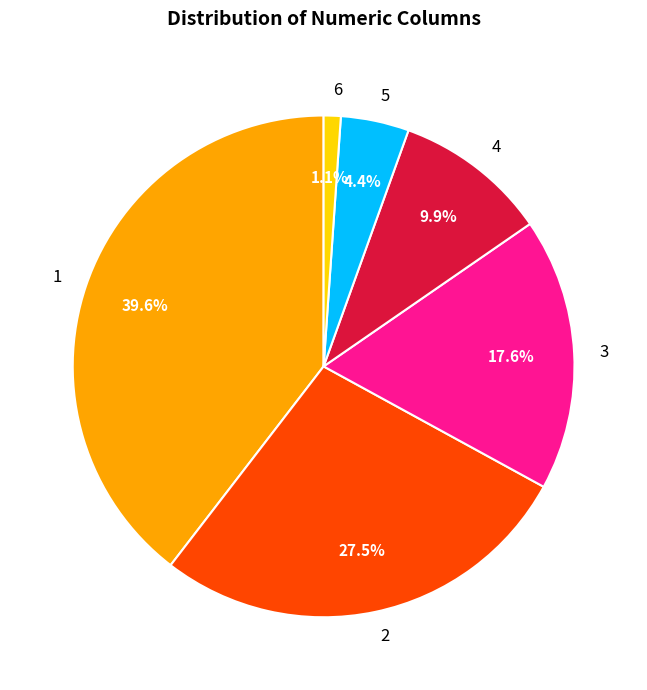

Is the sum of 5 and 6 greater than half?

No